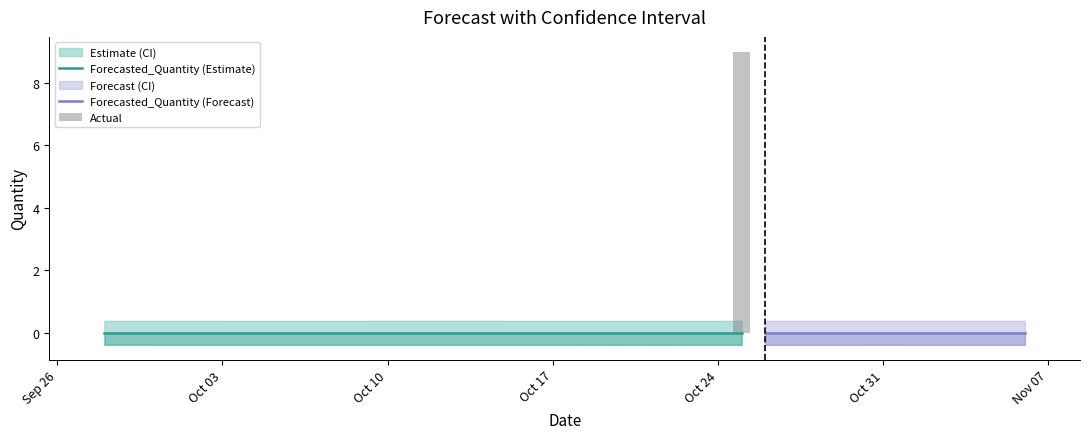

At which category is the sum across all series the highest?

27